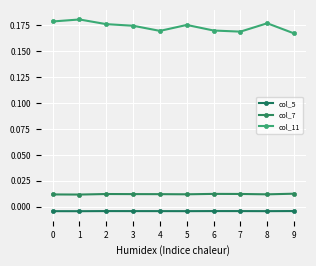

Rank the series at 2 from lowest to highest value.

col_5, col_7, col_11